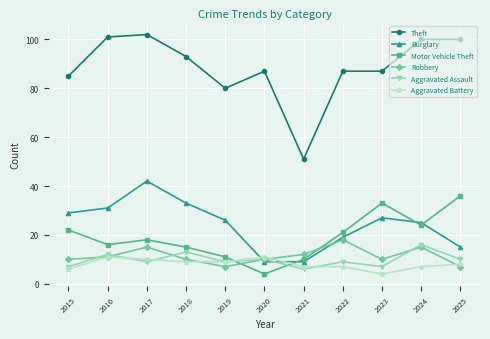

List the series in order of their peak value, lowest first.

Aggravated Battery, Aggravated Assault, Robbery, Motor Vehicle Theft, Burglary, Theft